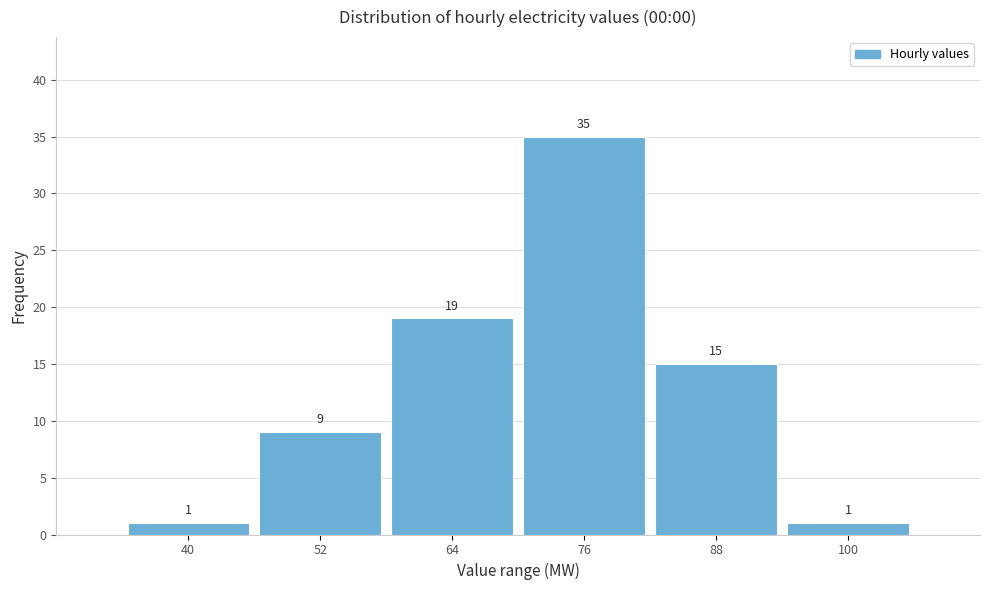

Reading left to right, transcribe all the data shown in this chart.

40=1	52=9	64=19	76=35	88=15	100=1